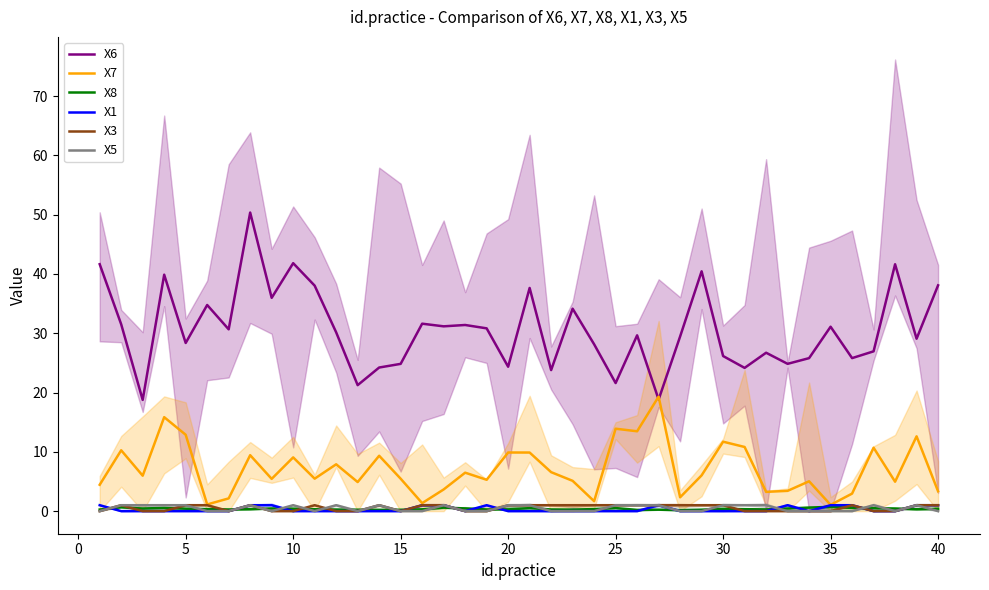

Reading left to right, transcribe all the data shown in this chart.

X6: 41.6	31.5	18.8	39.9	28.4	34.8	30.7	50.4	36.0	41.8	38.0	30.2	21.2	24.2	24.8	31.6	31.2	31.4	30.8	24.4	37.6	23.8	34.1	28.1	21.6	29.6	18.8	29.5	40.4	26.2	24.2	26.7	24.8	25.8	31.1	25.8	26.9	41.6	29.1	38.1
X7: 4.4	10.3	6.0	15.8	12.9	1.1	2.1	9.4	5.4	9.1	5.5	7.9	4.9	9.3	5.5	1.4	3.7	6.5	5.3	9.9	9.9	6.6	5.1	1.7	13.9	13.5	19.3	2.3	6.0	11.7	10.8	3.2	3.4	5.0	1.1	3.0	10.7	5.0	12.6	3.3
X8: 0.3	0.7	0.4	0.6	0.4	0.3	0.3	0.3	0.5	0.4	0.3	0.3	0.2	0.2	0.2	0.3	0.6	0.5	0.3	0.3	0.5	0.3	0.3	0.4	0.5	0.2	0.2	0.2	0.2	0.4	0.3	0.3	0.4	0.6	0.7	0.5	0.5	0.4	0.3	0.4
X1: 1.0	0.0	0.0	0.0	0.0	0.0	0.0	1.0	1.0	0.0	0.0	0.0	0.0	0.0	0.0	1.0	1.0	0.0	1.0	0.0	0.0	0.0	0.0	0.0	0.0	0.0	1.0	0.0	0.0	0.0	0.0	0.0	1.0	0.0	1.0	1.0	0.0	0.0	1.0	1.0
X3: 0.0	1.0	0.0	0.0	1.0	1.0	0.0	1.0	0.0	0.0	1.0	0.0	0.0	1.0	0.0	1.0	1.0	0.0	0.0	1.0	1.0	1.0	1.0	1.0	1.0	1.0	1.0	1.0	1.0	1.0	0.0	0.0	0.0	0.0	0.0	1.0	0.0	0.0	1.0	1.0
X5: 0.0	1.0	1.0	1.0	1.0	0.0	0.0	1.0	0.0	1.0	0.0	1.0	0.0	1.0	0.0	0.0	1.0	0.0	0.0	1.0	1.0	0.0	0.0	0.0	1.0	1.0	1.0	0.0	0.0	1.0	1.0	1.0	0.0	0.0	0.0	0.0	1.0	0.0	1.0	0.0